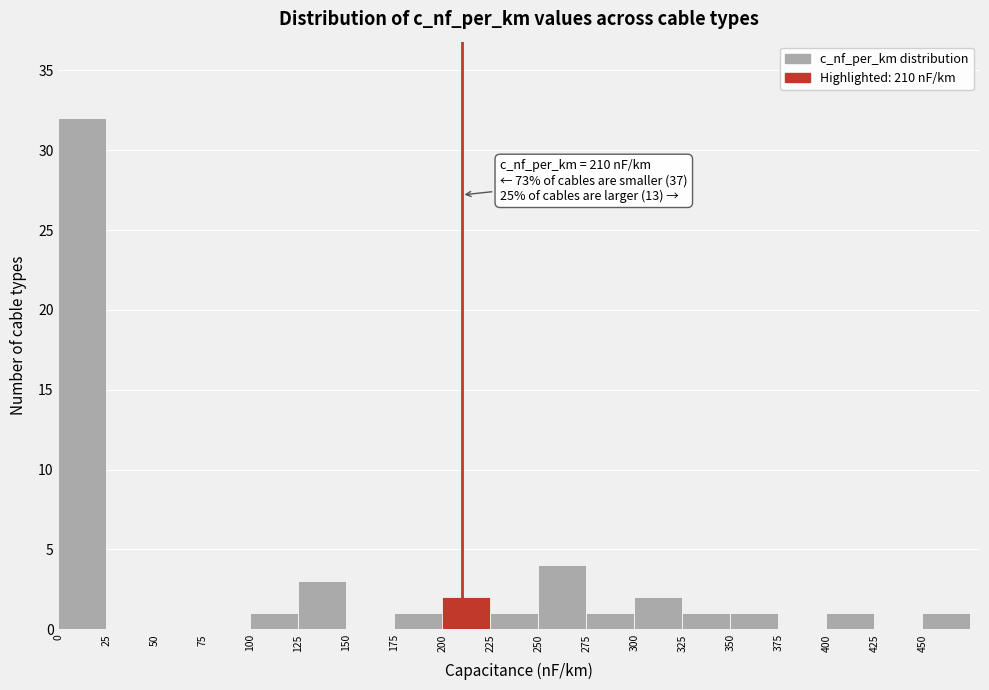

Over which range of the x-axis is the bar tallest?

0 to 25